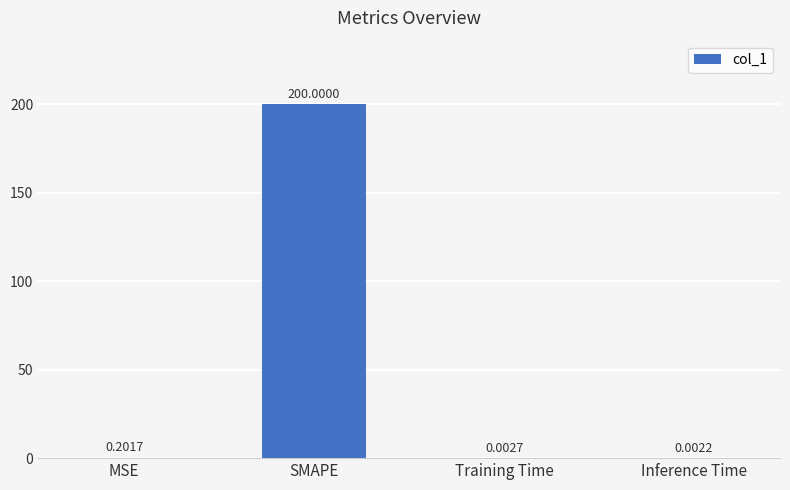

Which category has the highest value across all series?

SMAPE